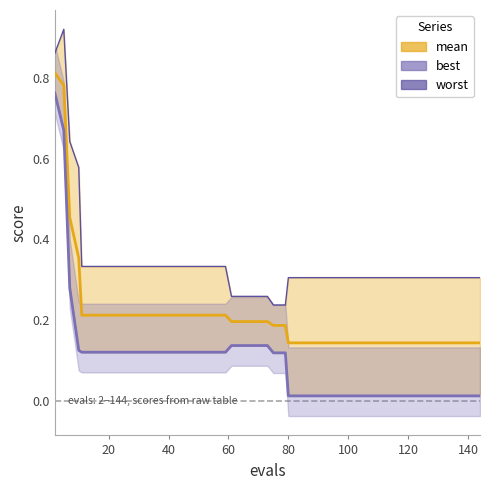

True or false: mean and worst cross at least once.

False